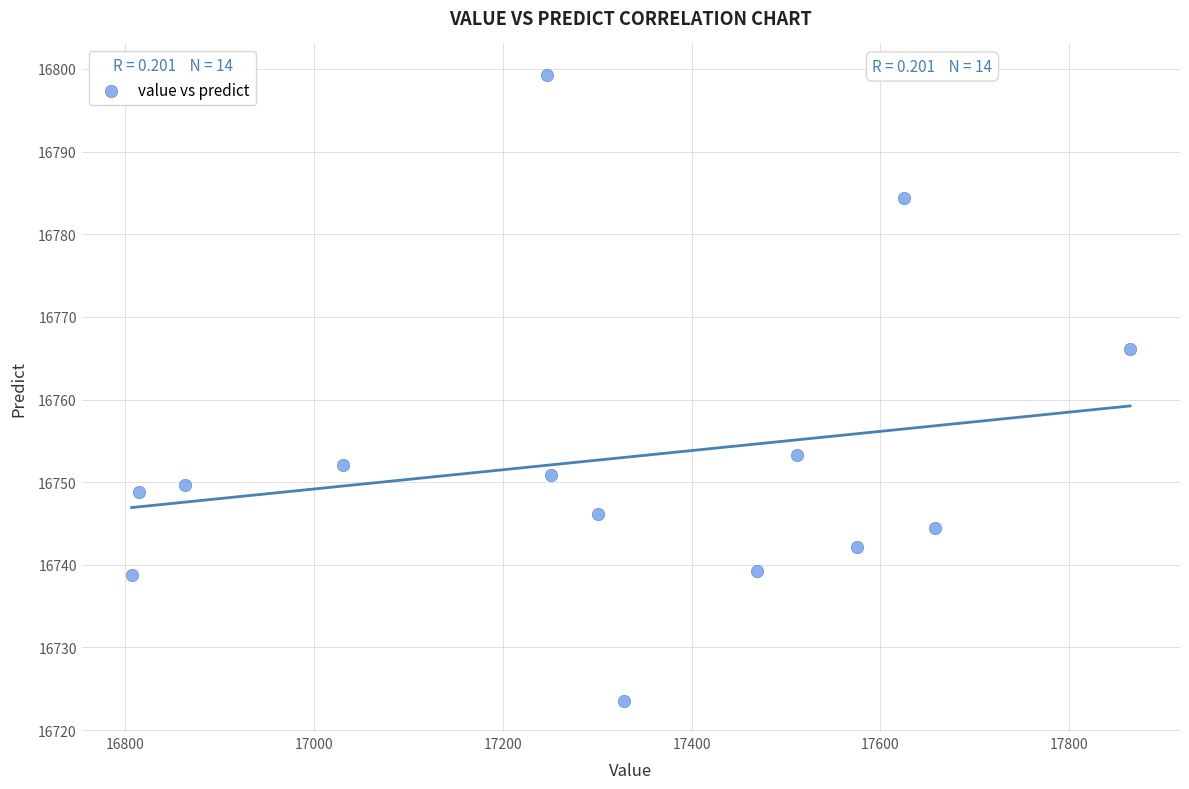

What is the range of Y values (max minus min)?

75.8